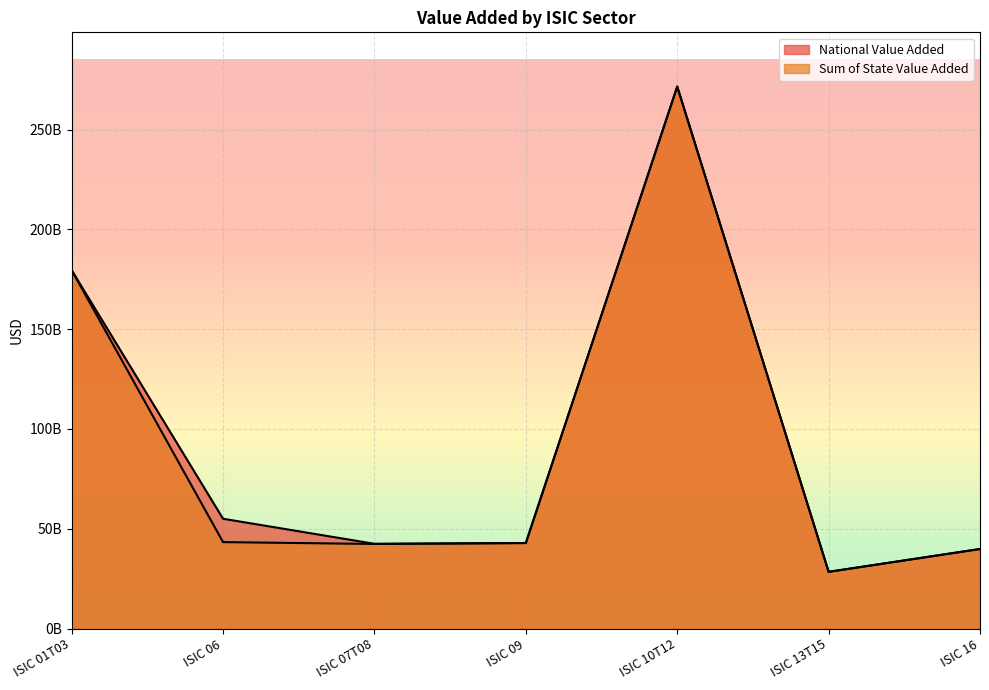

How many values in the National Value Added series are below 42862790600?

3